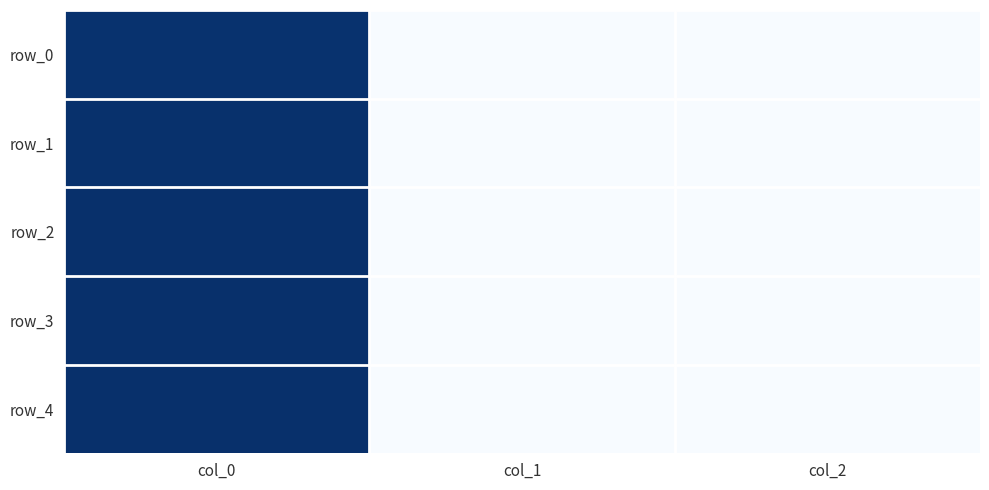

Reading left to right, extract all data points from this chart.

row_0: 1395757303	0	0
row_1: 1399930089	0	0
row_2: 1405630782	0	0
row_3: 1410445228	0	0
row_4: 1410445849	0	0